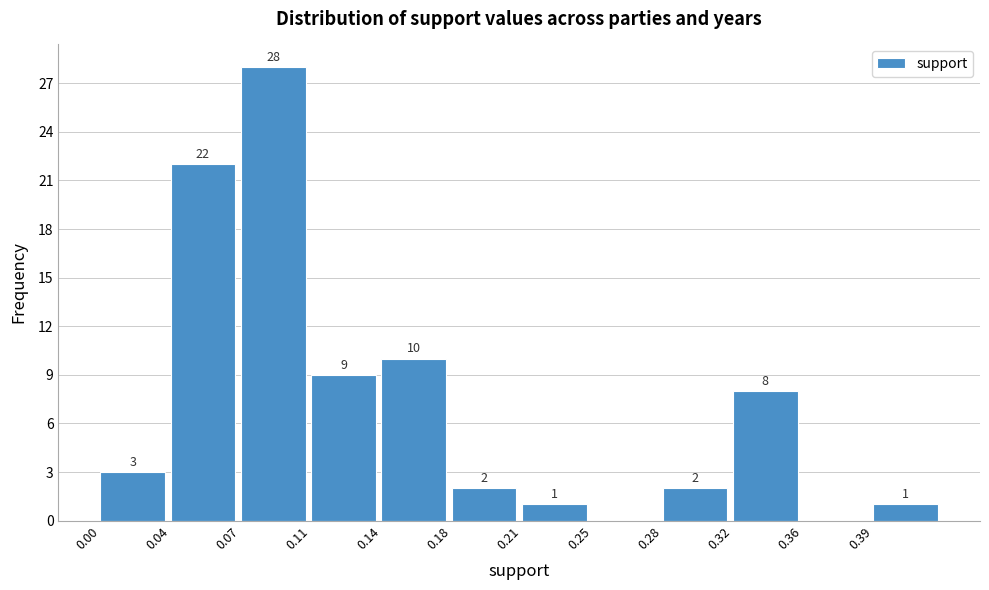

Reading left to right, list all the values displayed in this chart.

0.00=3	0.04=22	0.07=28	0.11=9	0.14=10	0.18=2	0.21=1	0.25=0	0.28=2	0.32=8	0.36=0	0.39=1